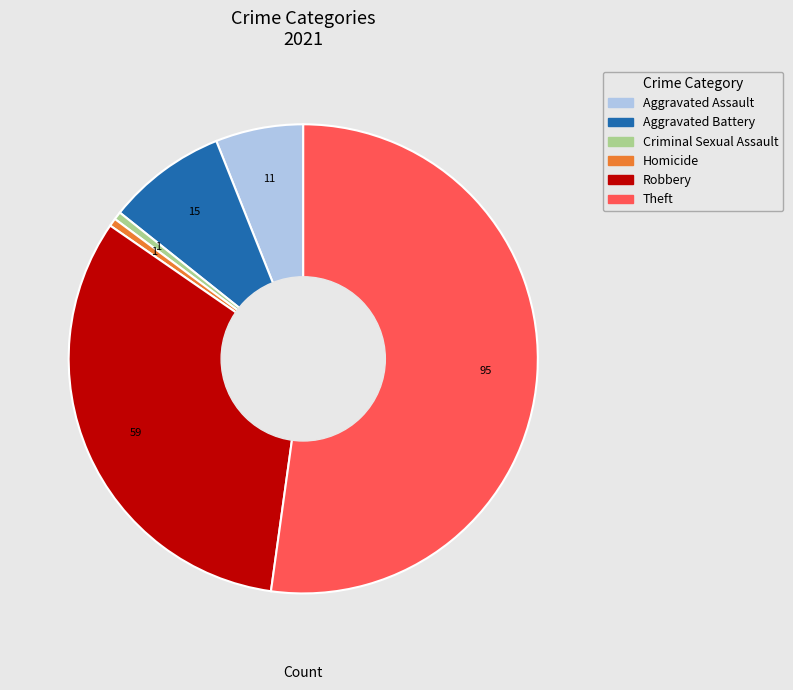

Does any single category account for the majority?

Yes